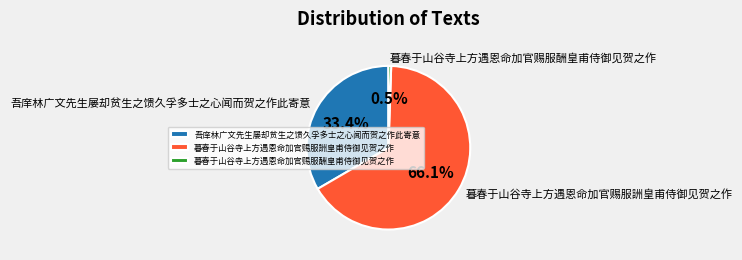

To the nearest percent, what is the combined percentage of 暮春于山谷寺上方遇恩命加官赐服酬皇甫侍御见贺之作 and 吾庠林广文先生屡却贫生之馈久孚多士之心闻而贺之作此寄意?

34%